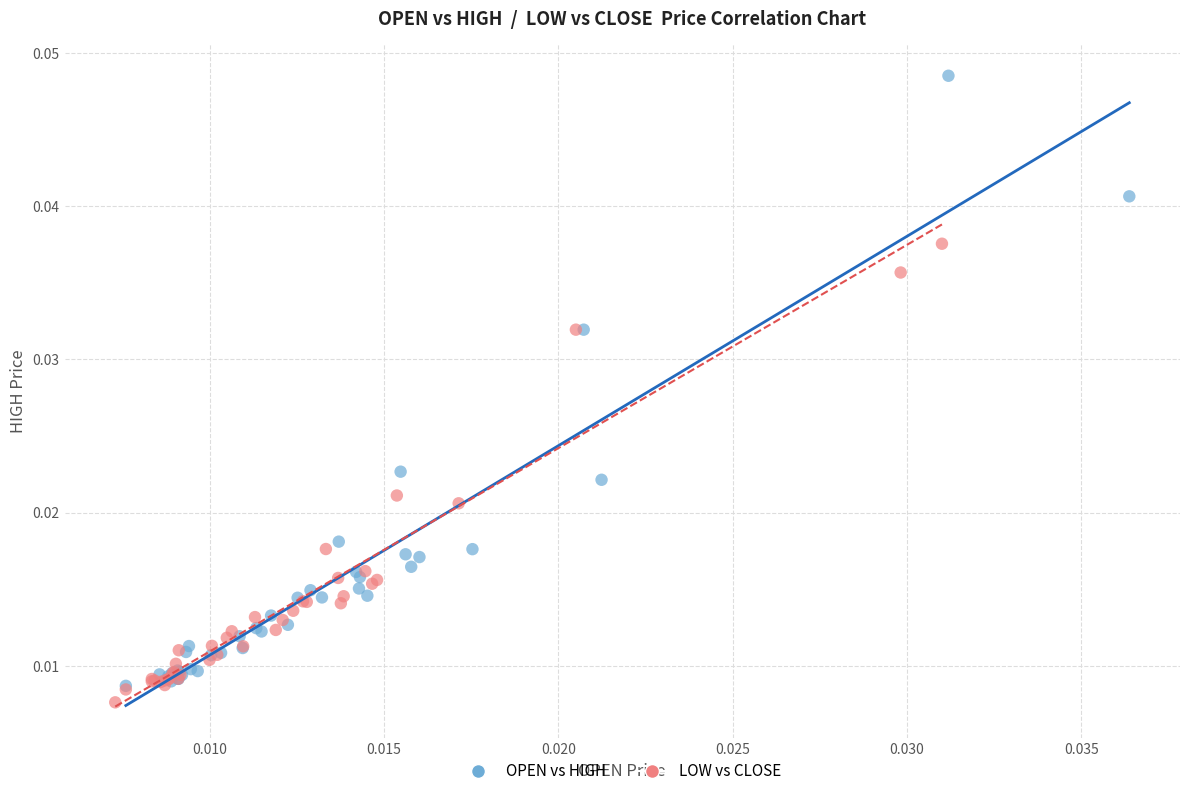

Which series has the widest spread of Y values?

OPEN vs HIGH